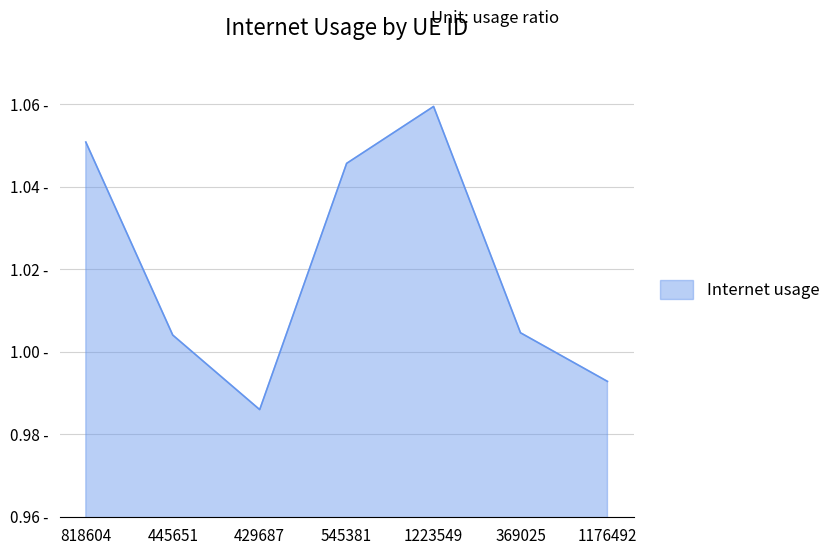

Is this an area chart (filled region under the line)?

Yes